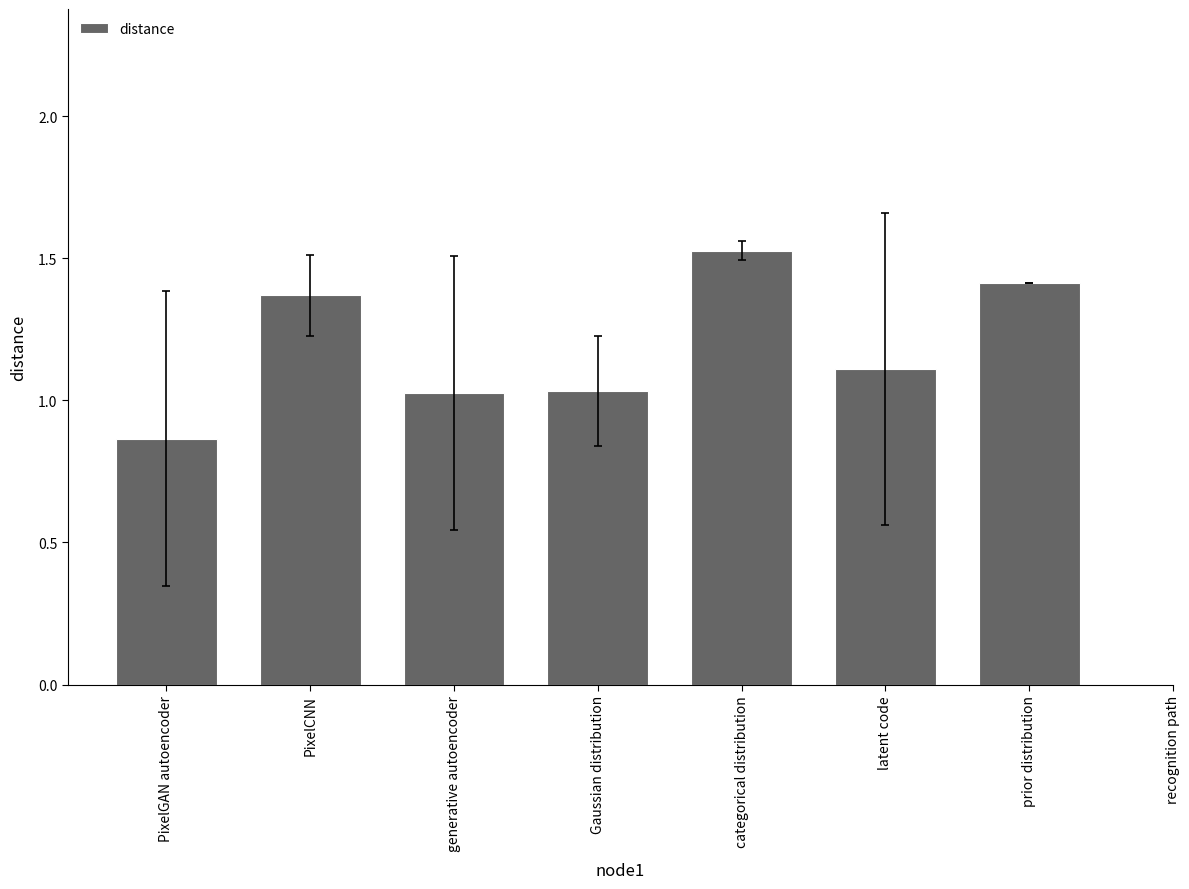

At which label does the data first exceed 1?

PixelCNN